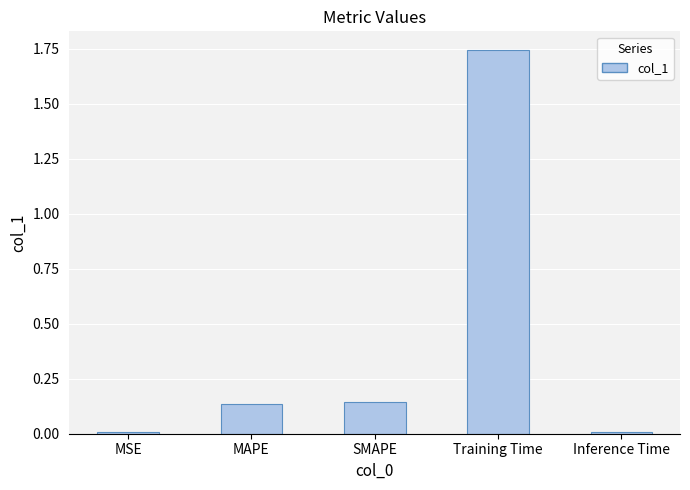

The chart shows a value of 2.9 at Training Time. True or false?

False